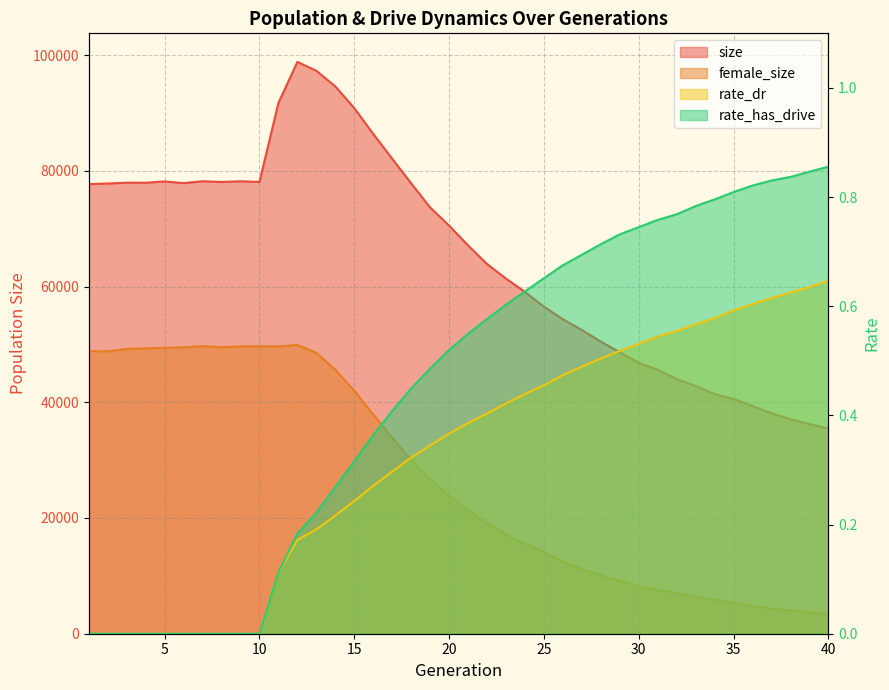

True or false: rate_has_drive and size intersect in this chart.

False